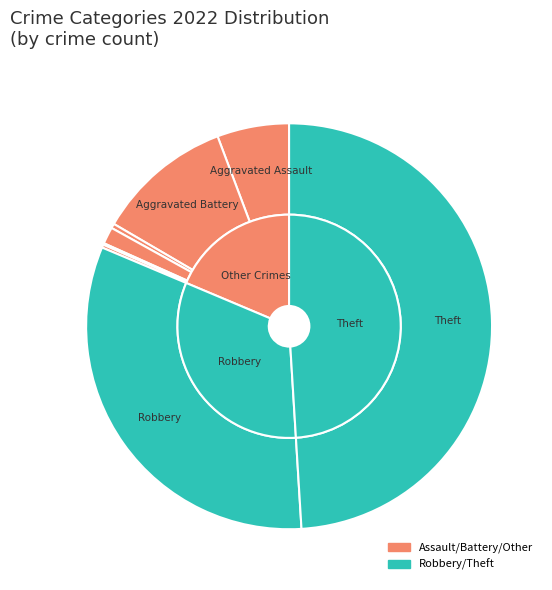

What is the change in value from Aggravated Assault to Homicide?

-46